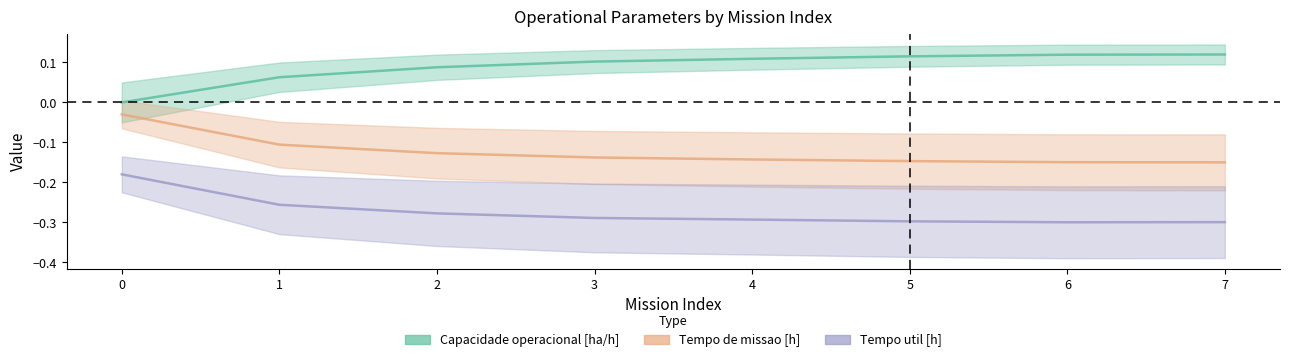

List the series in order of their overall mean, lowest first.

Tempo util [h], Tempo de missao [h], Capacidade operacional [ha/h]